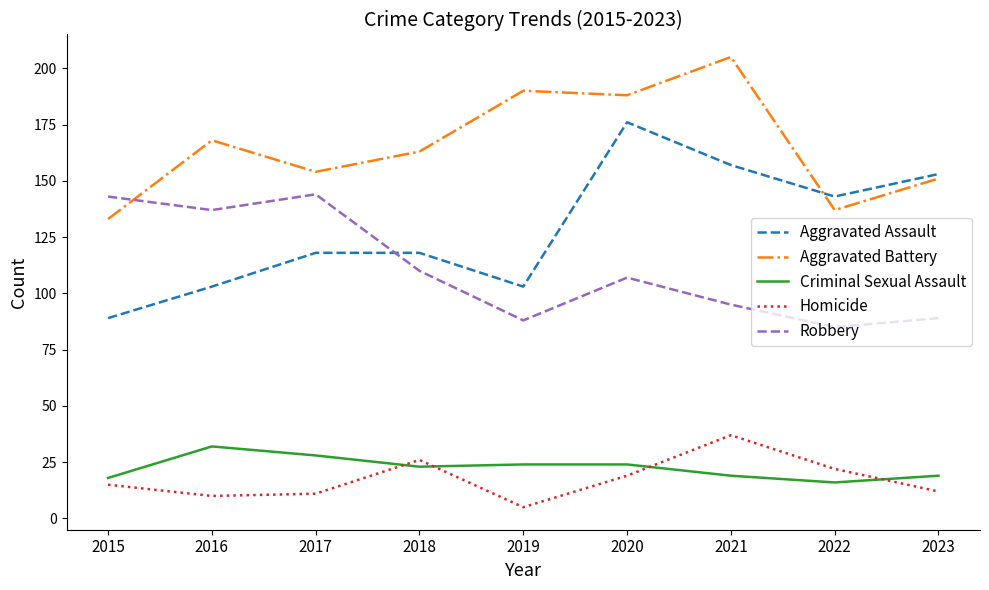

Does the chart have visible grid lines?

No